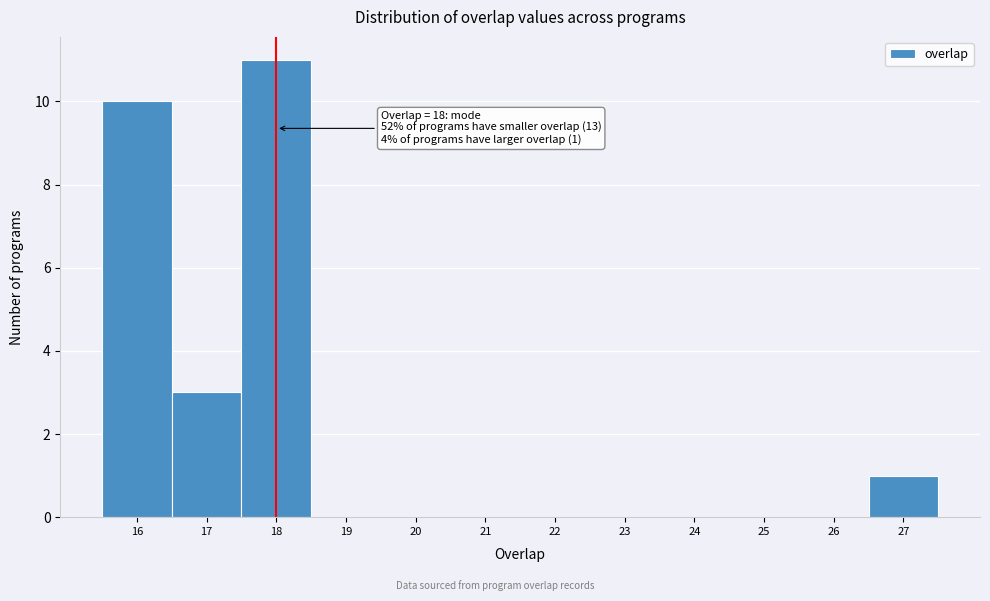

Over which range of the x-axis is the bar tallest?

17.5 to 18.5